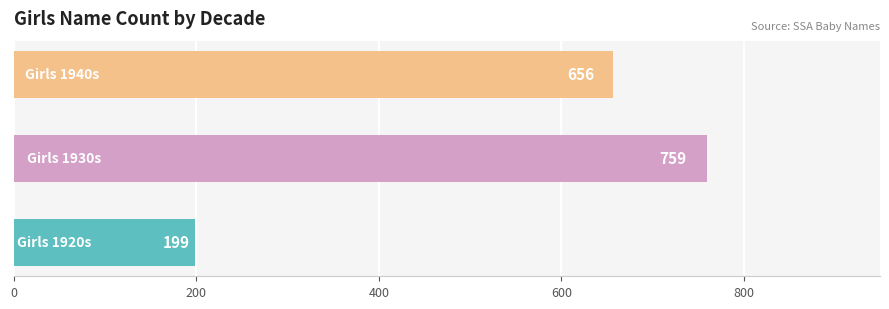

How many values are between 199 and 759?

3